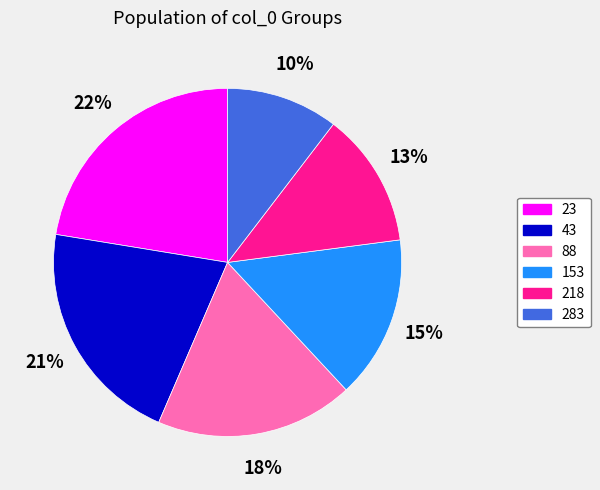

Is the sum of 43 and 218 greater than half?

No